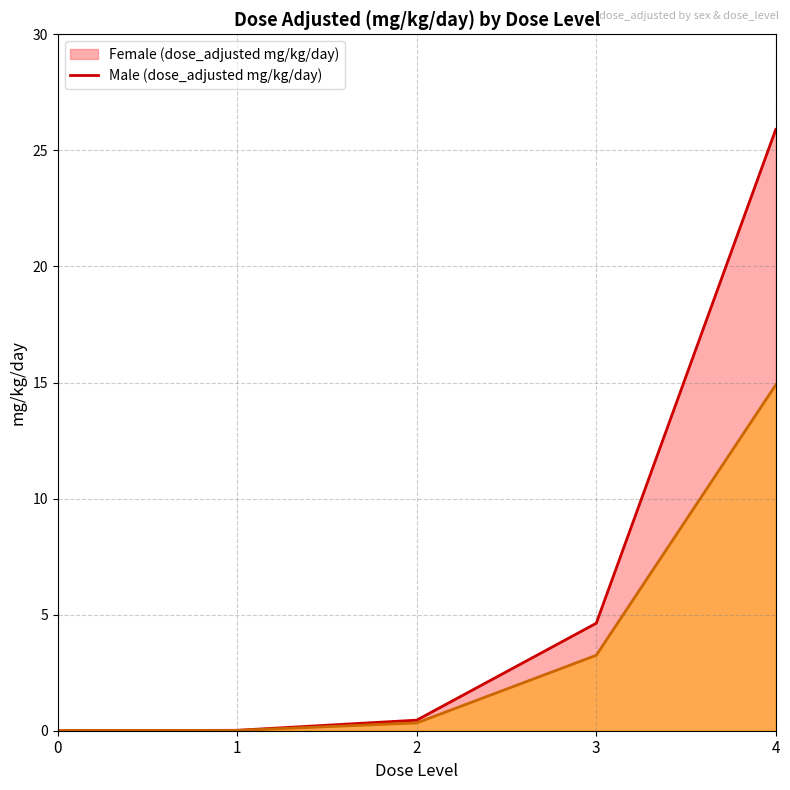

List the series in order of their overall mean, lowest first.

Male (dose_adjusted mg/kg/day) (line), Female (dose_adjusted mg/kg/day) (line)